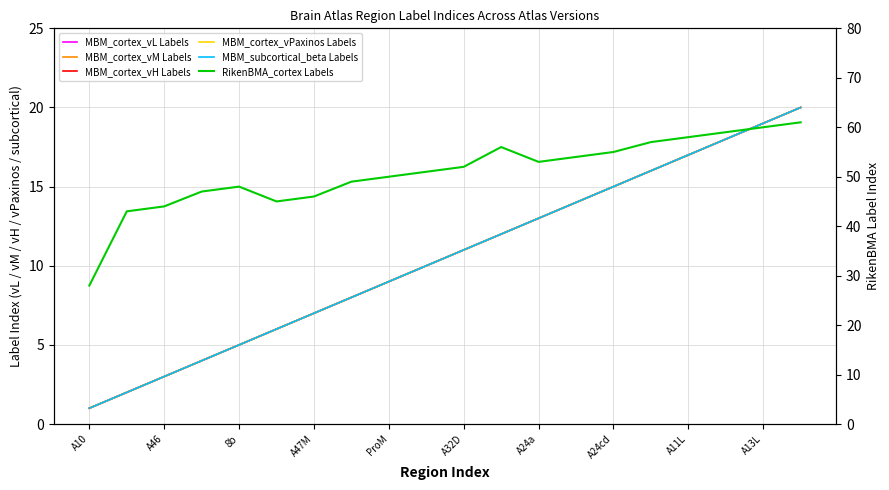

True or false: RikenBMA_cortex Labels and MBM_cortex_vL Labels cross at least once.

False